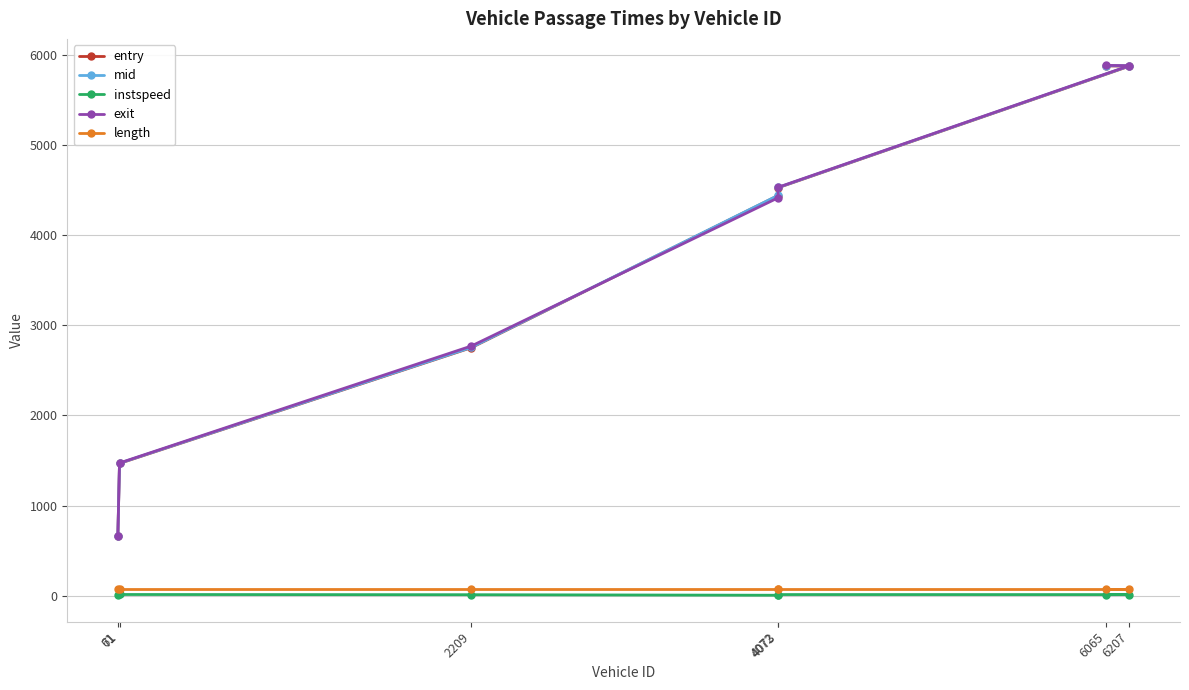

What is the maximum value for mid?

5882.3